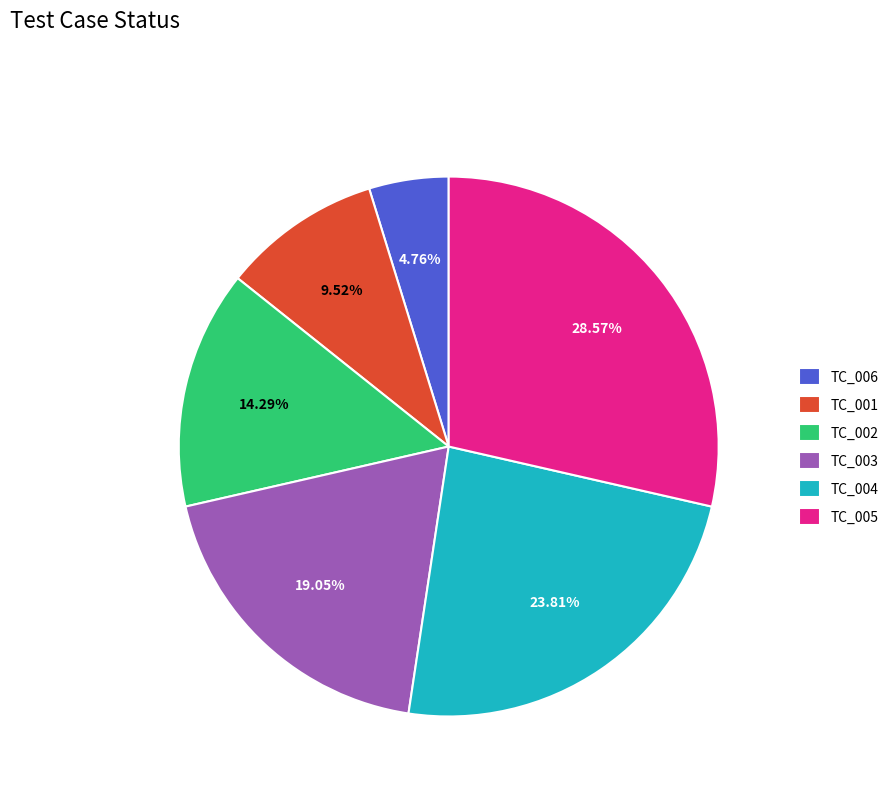

Combined, do TC_001 and TC_006 account for over 50%?

No